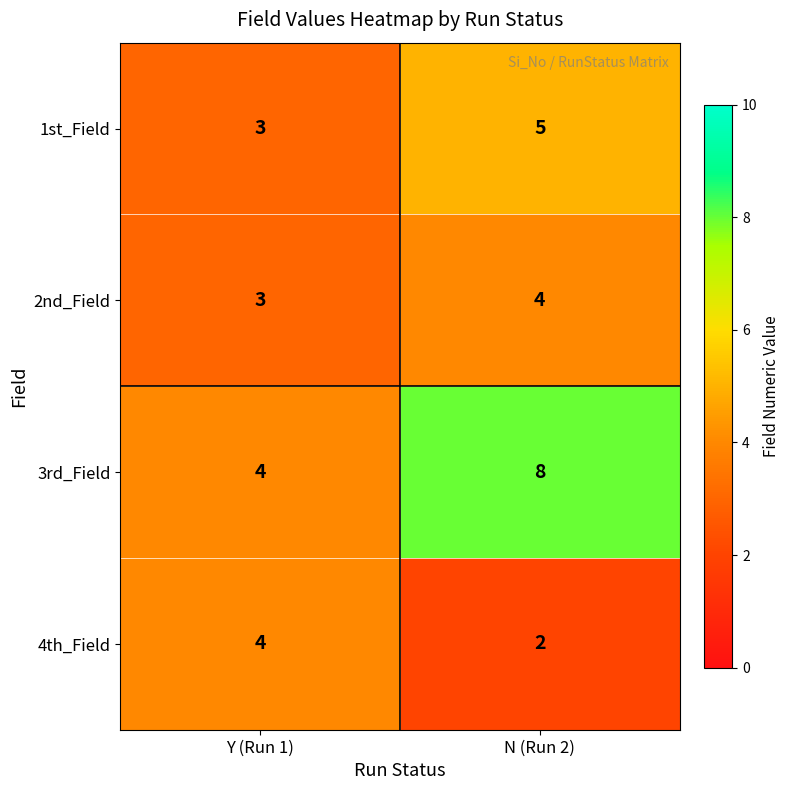

The value of 2nd_Field at Y (Run 1) is 4. True or false?

False